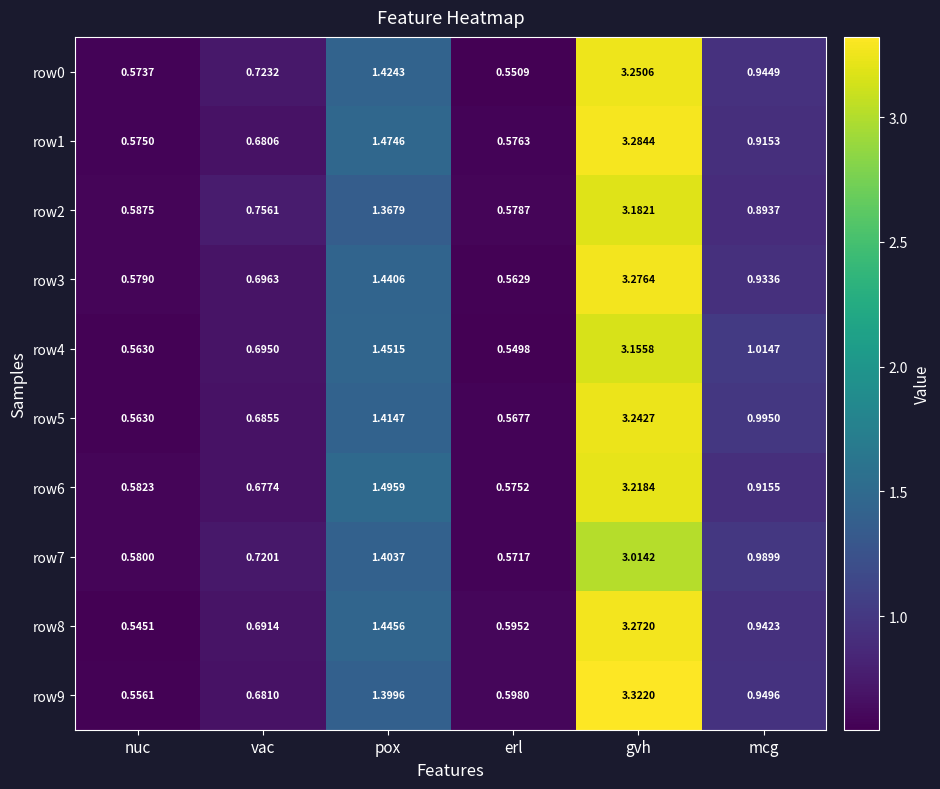

Between pox and gvh, which series saw the biggest shift?

row9